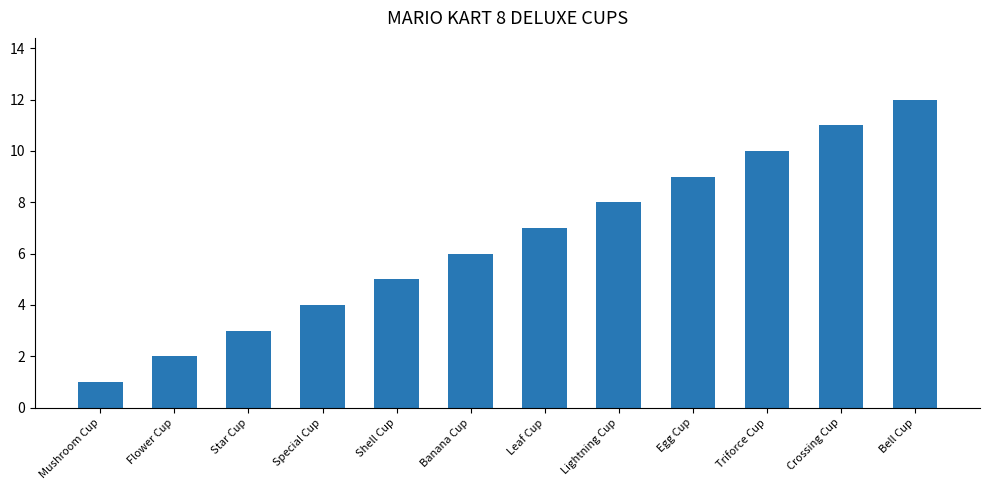

Approximately how many times larger is the value at Shell Cup compared to Star Cup?

1.7